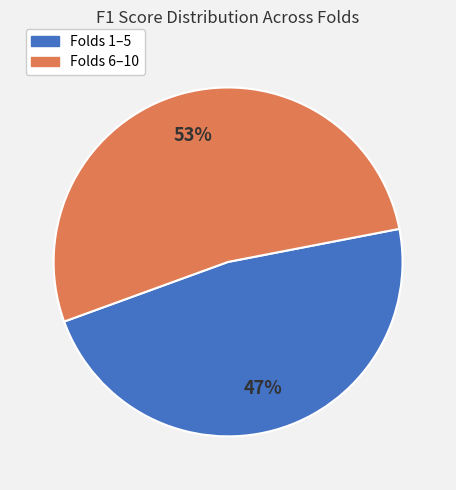

Count the number of slices in the pie.

2